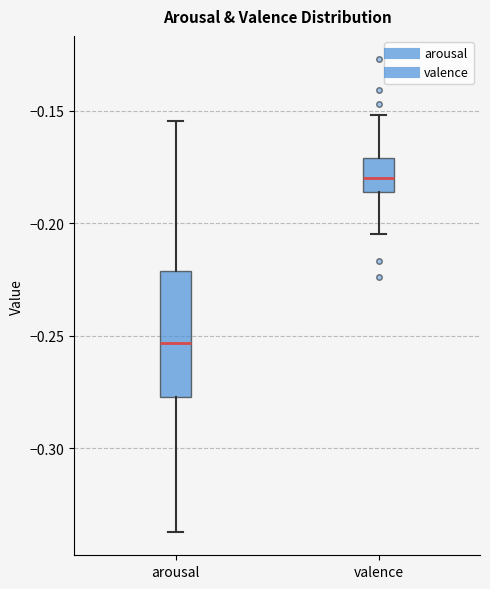

Reading left to right, transcribe this box plot: for each box, give where its median line is, the range the box spans, and where its two whiskers end, as read against the y-axis. The values are not printed on the chart, so give them approximately, as read against the axis.

arousal: median -0.255, box -0.275 to -0.220, whiskers -0.335 to -0.155
valence: median -0.180, box -0.185 to -0.170, whiskers -0.205 to -0.150